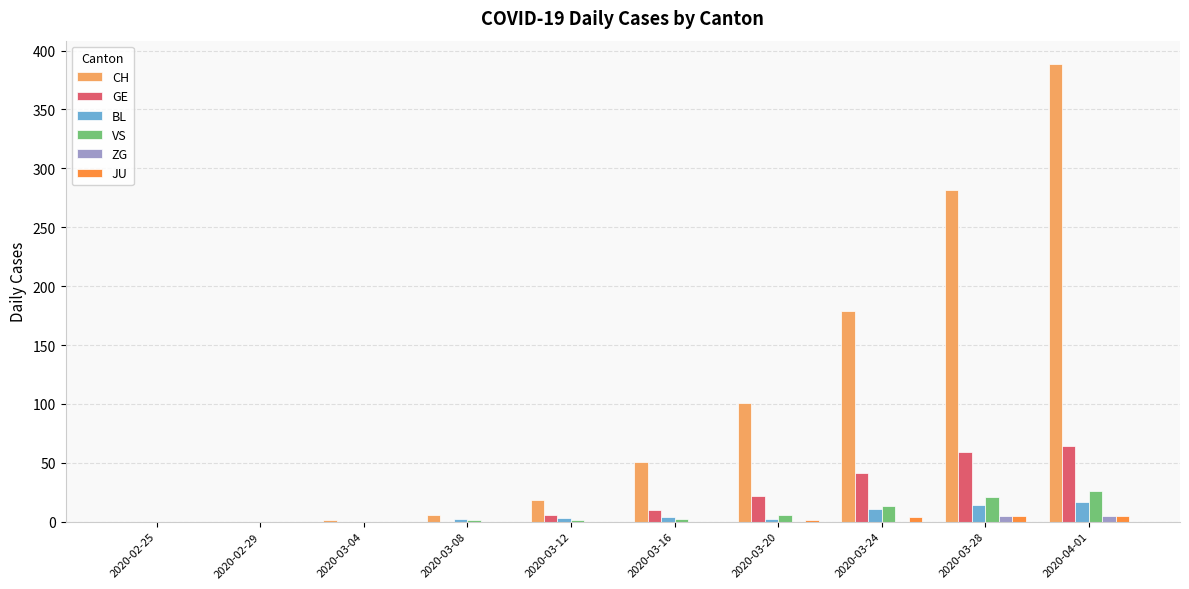

How many data points in ZG are above 0?

2